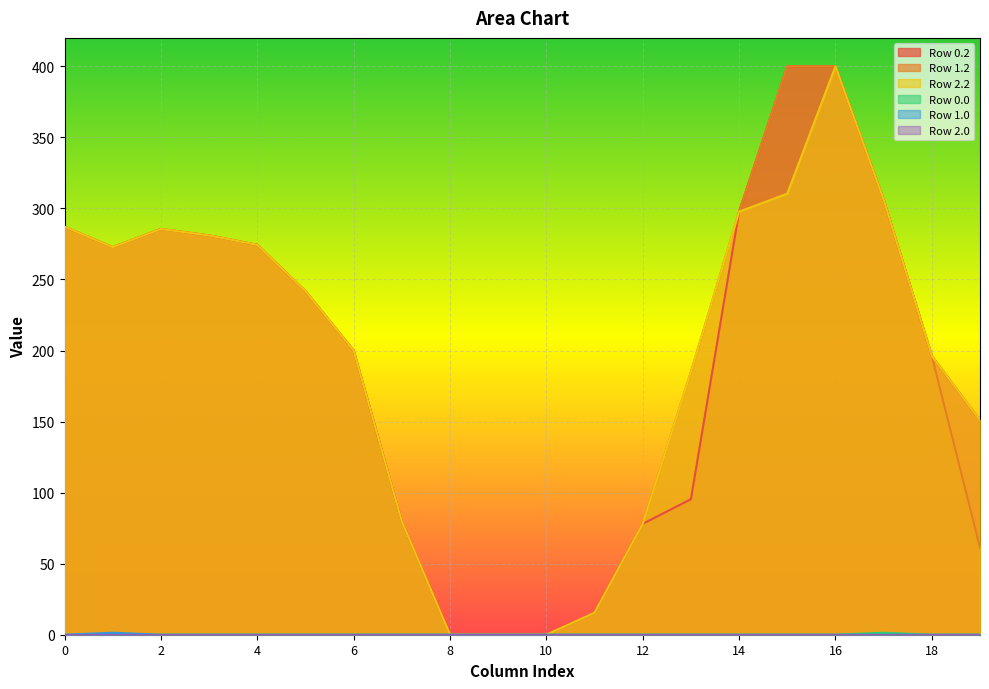

Which series has the widest spread of values?

Row 0.2